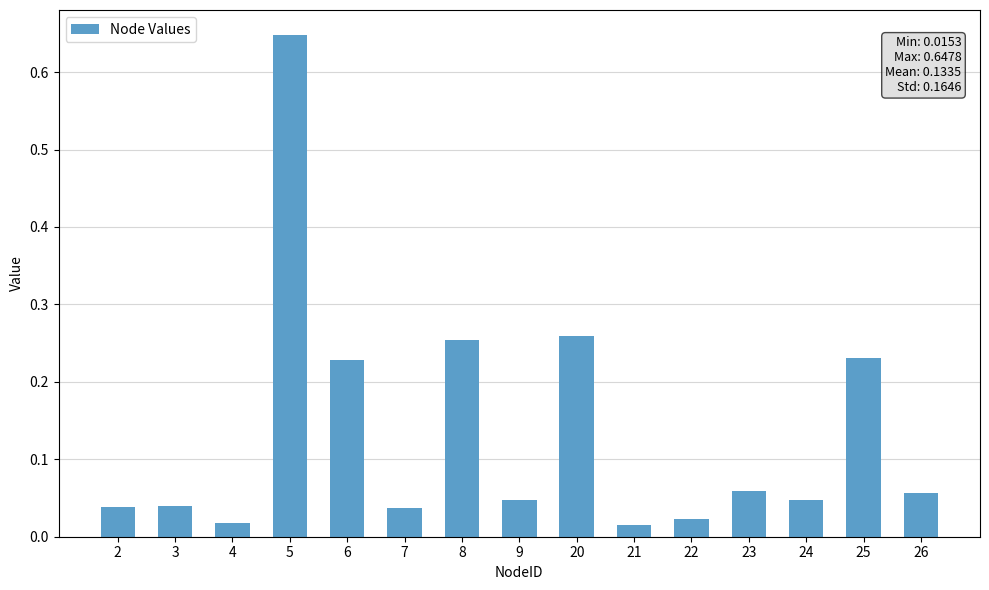

Count the number of data series in this chart.

1